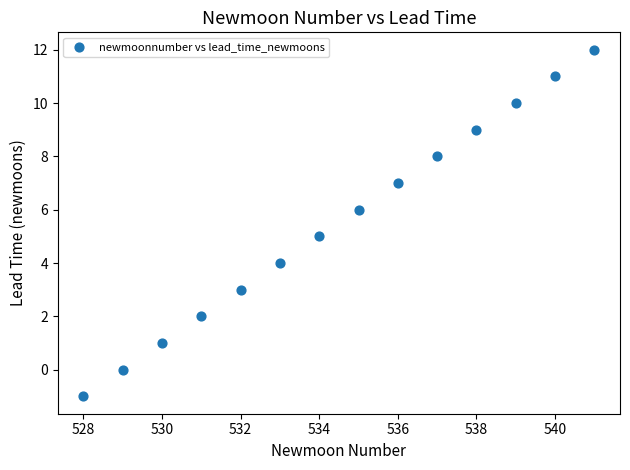

What is the range of X values (max minus min)?

13